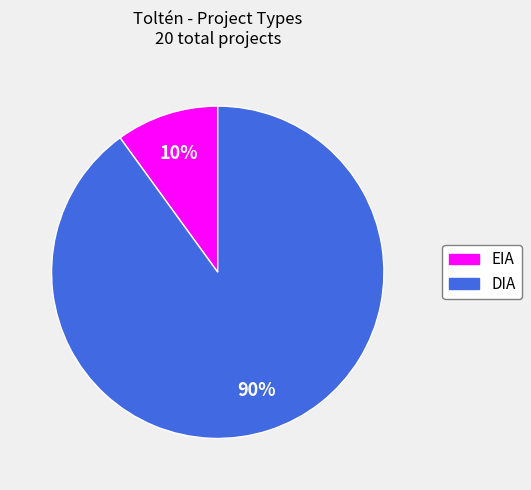

Rank the categories by value from lowest to highest.

EIA, DIA